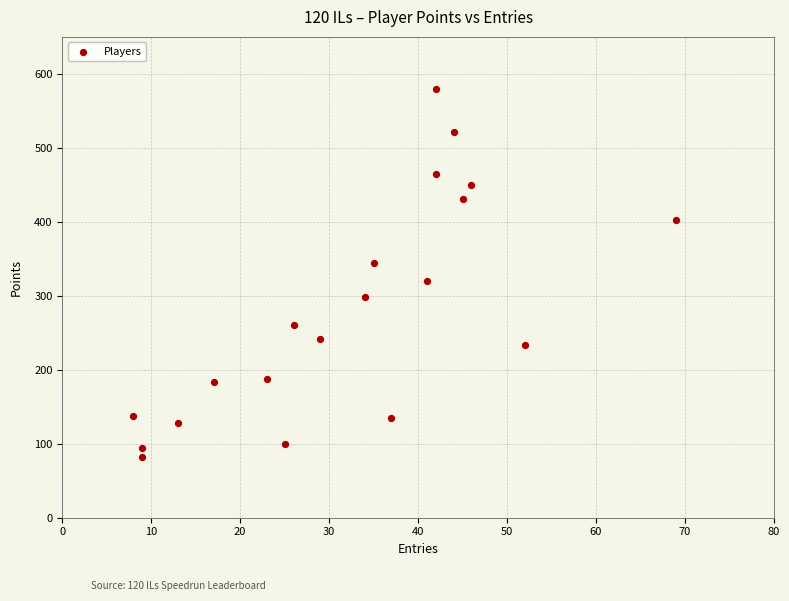

What is the range of X values (max minus min)?

61